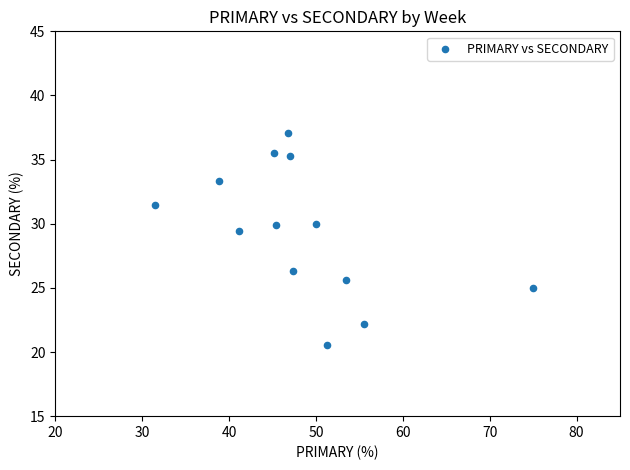

What is the range of X values (max minus min)?

43.5